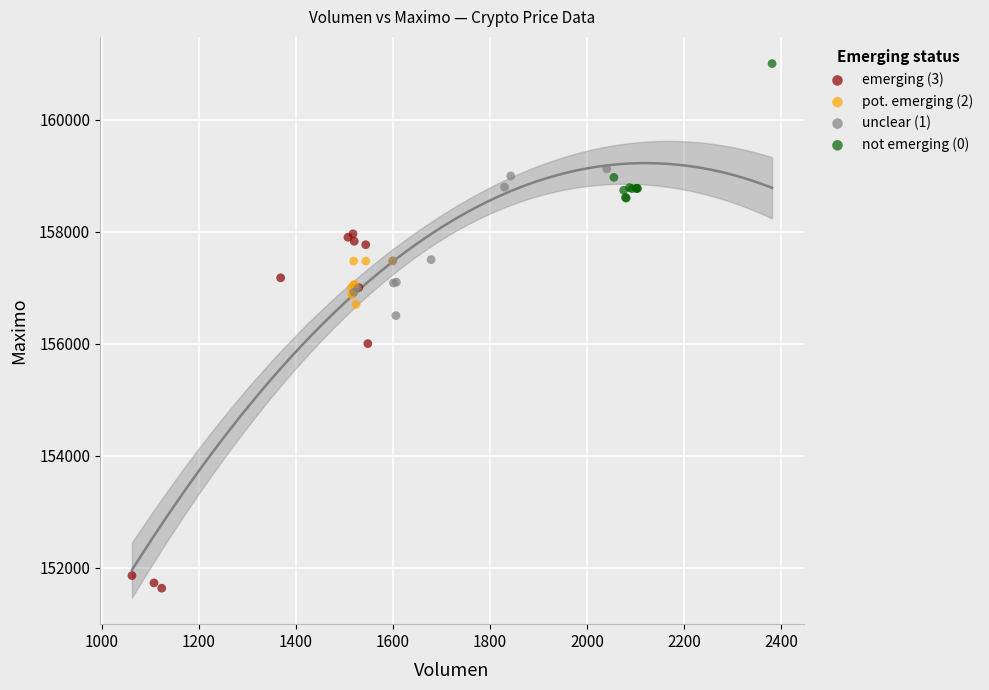

Which series reaches the minimum Y coordinate?

emerging (3)